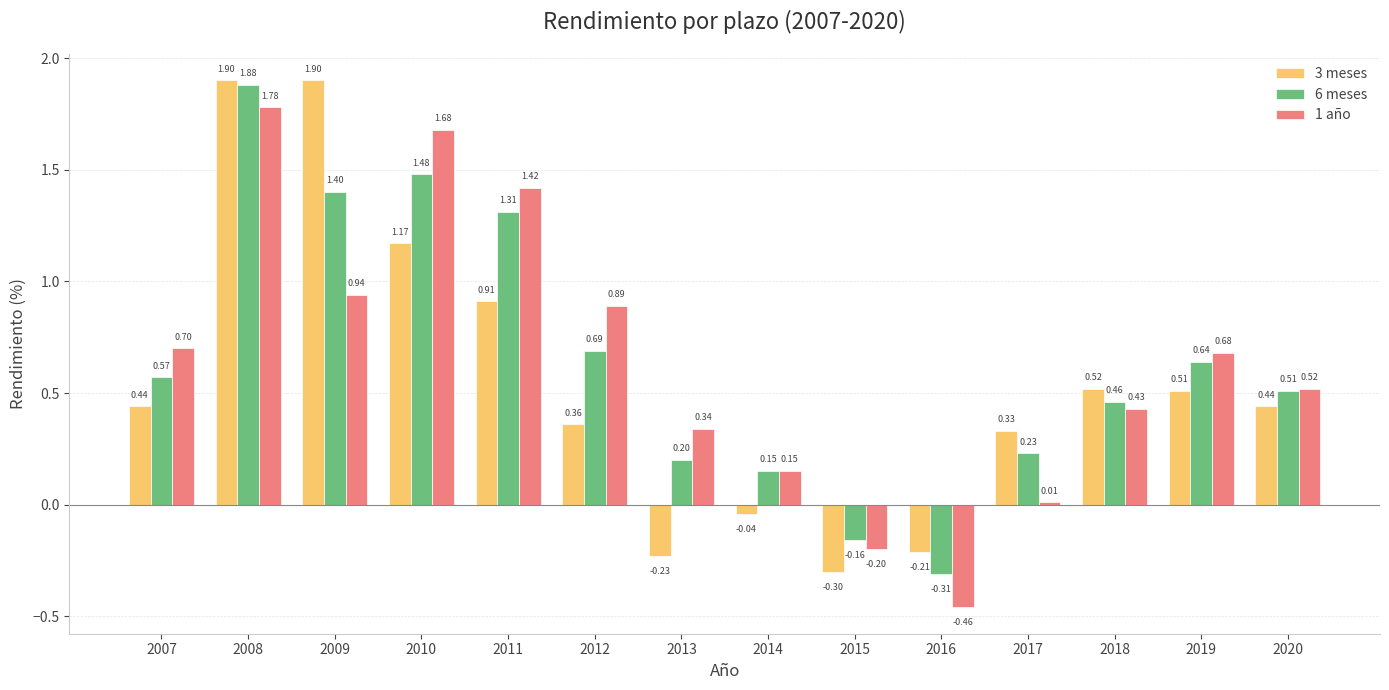

At how many categories does at least one series exceed 1?

4